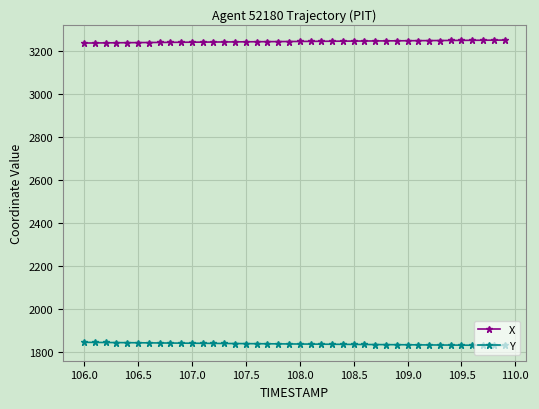

What is the average value of the Y series?

1839.5